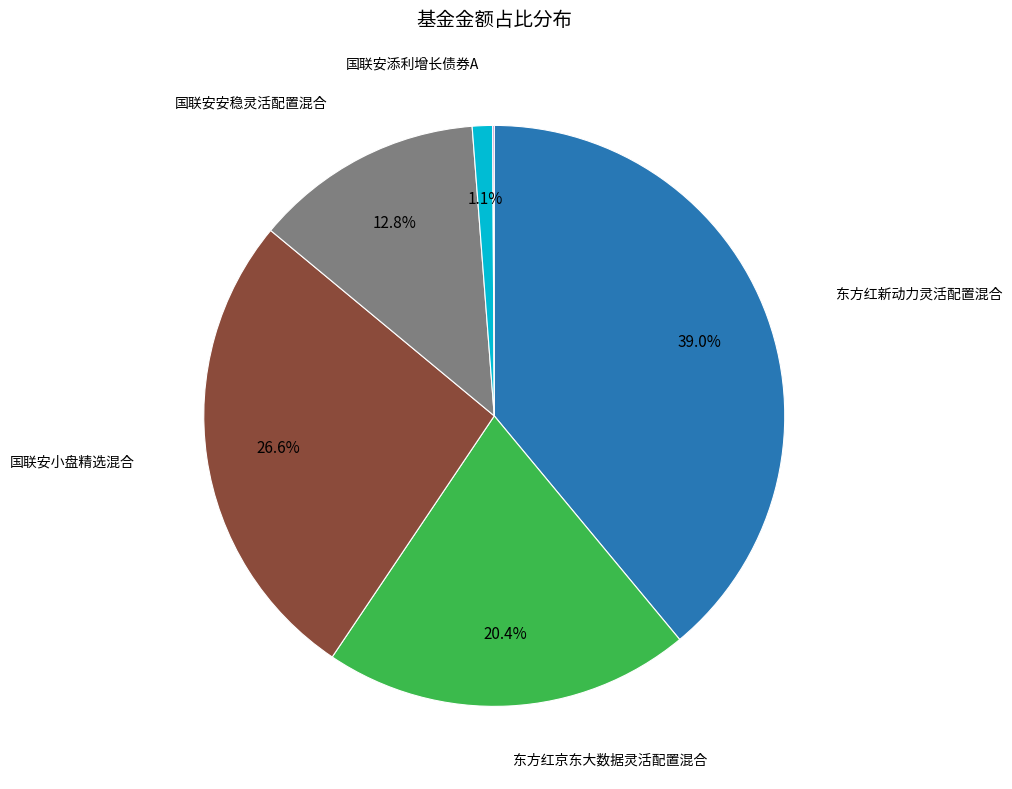

Is there a majority slice in this chart?

No